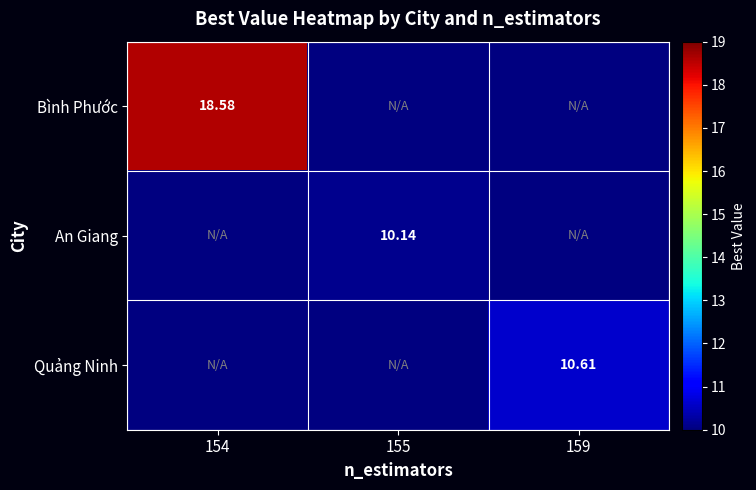

How many values in Bình Phước are above zero?

1